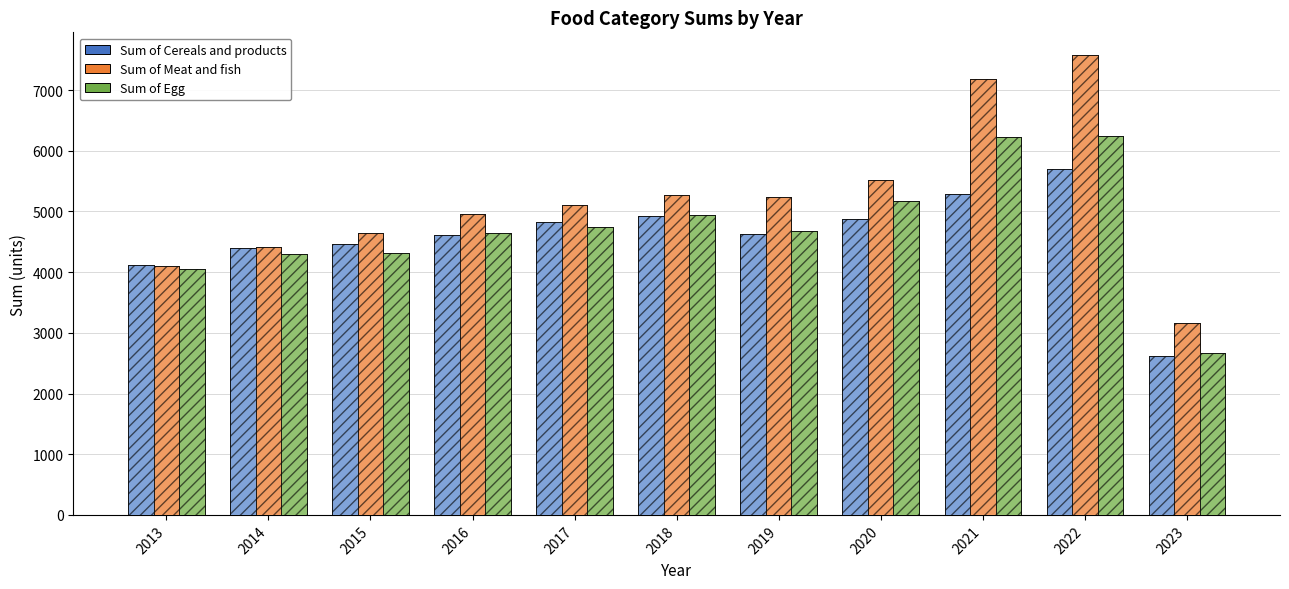

Which has a higher value, 2019 or 2017?

2017